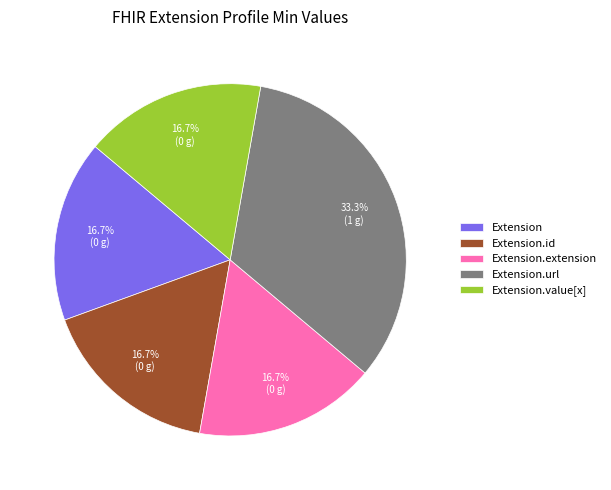

Which slice is the largest?

Extension.url